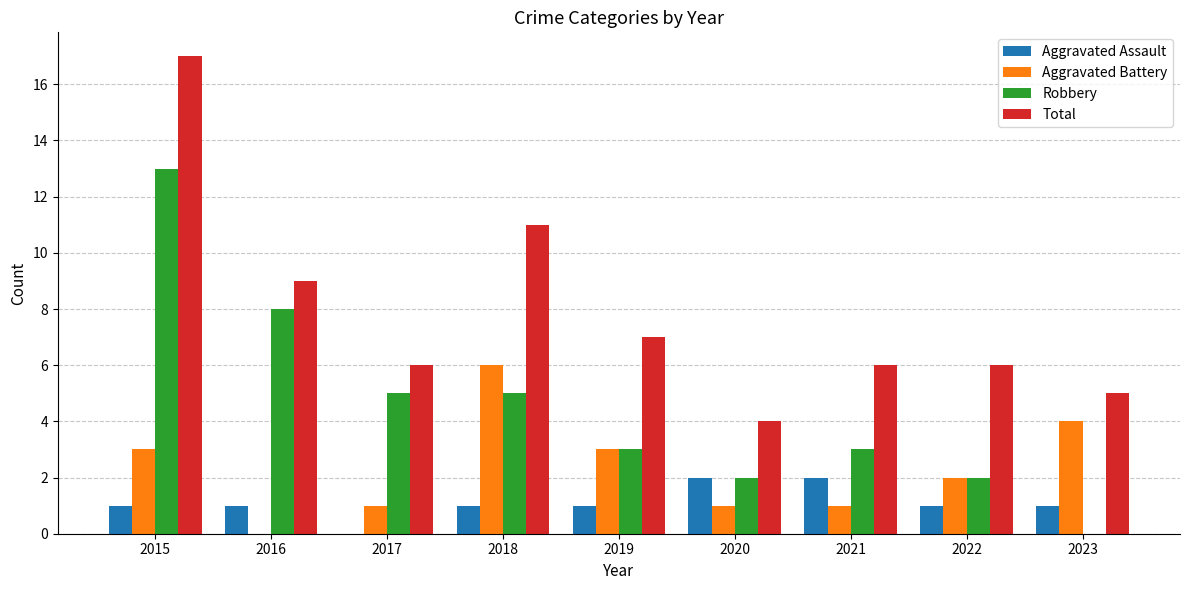

What is the total value across all series at 2021?

12